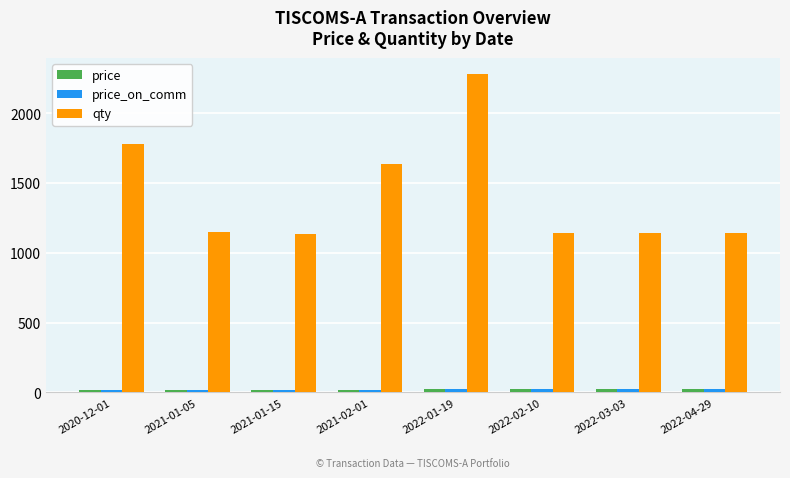

Which series has the widest spread of values?

qty